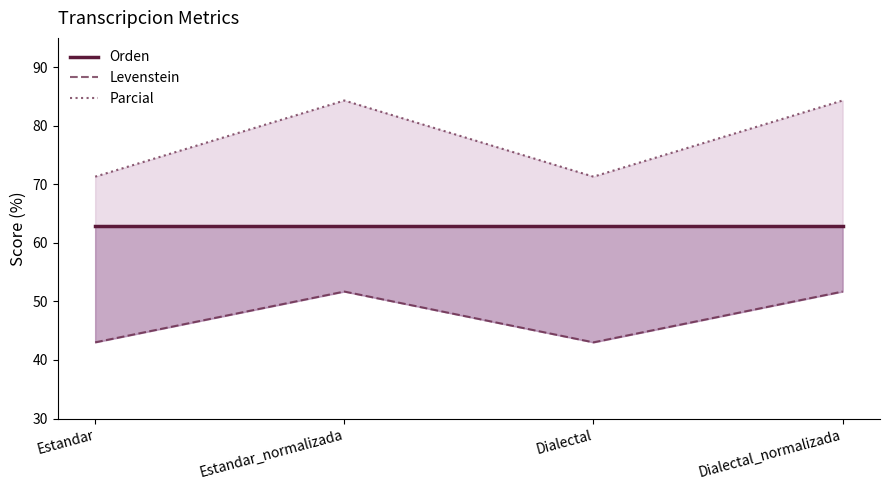

How many lines are shown in the chart?

3